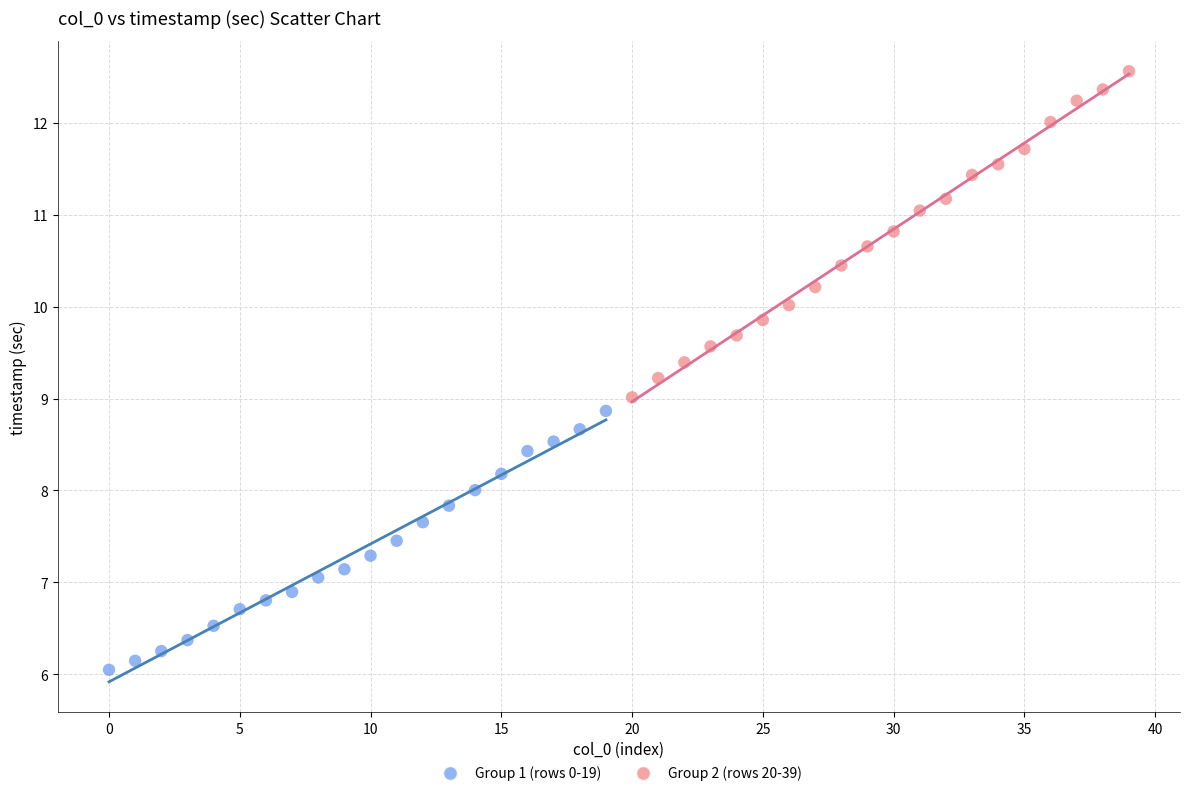

What are all the series names shown in the legend?

Group 1 (rows 0-19), Group 2 (rows 20-39)